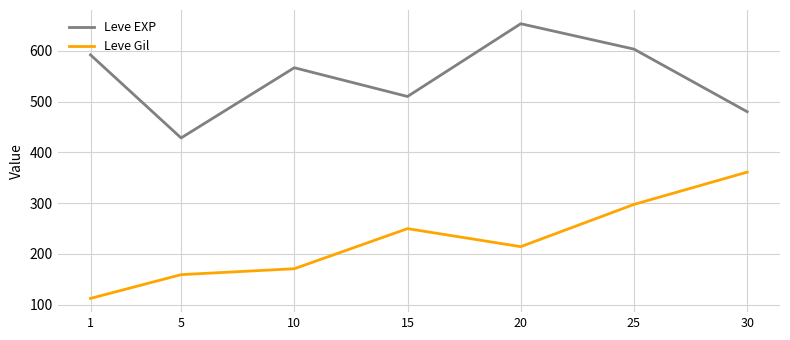

What is the highest value of the Leve EXP series?

653.3